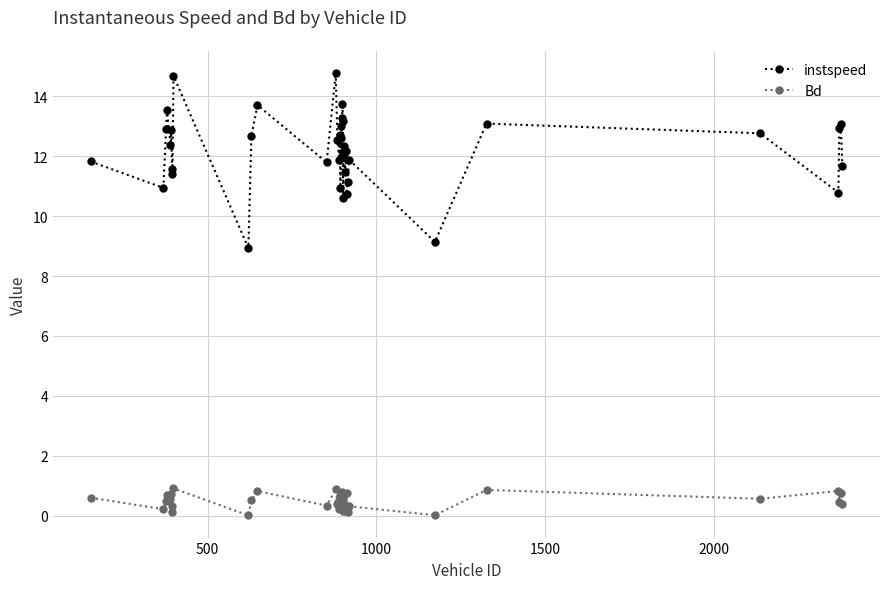

What is the average value of the Bd series?

0.5